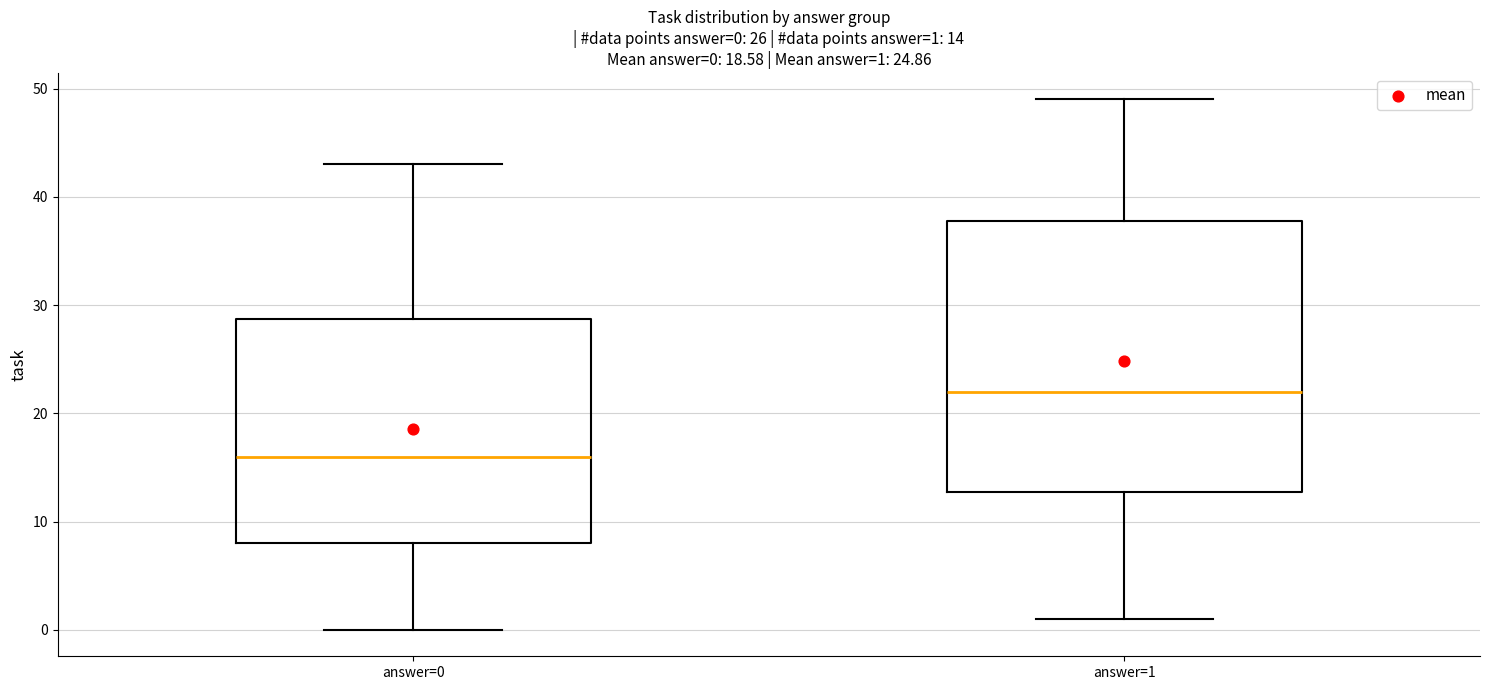

Comparing the boxes themselves (not the whiskers), which one is the tallest?

answer=1